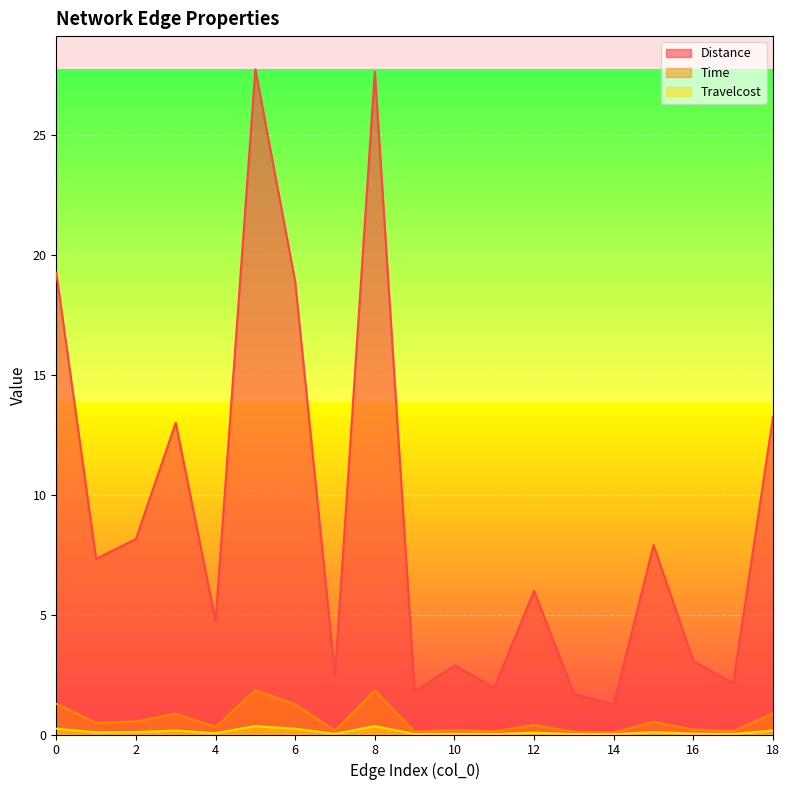

How many interior local peaks does the Travelcost series have?

6